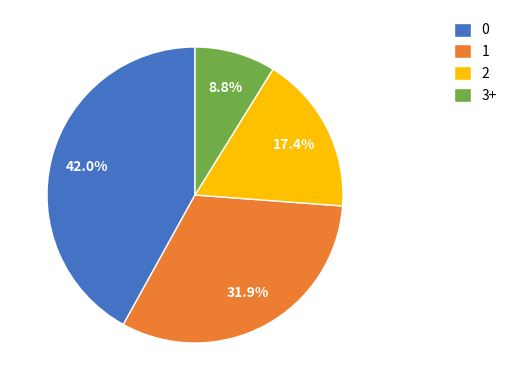

Rank the categories by value from lowest to highest.

3+, 2, 1, 0